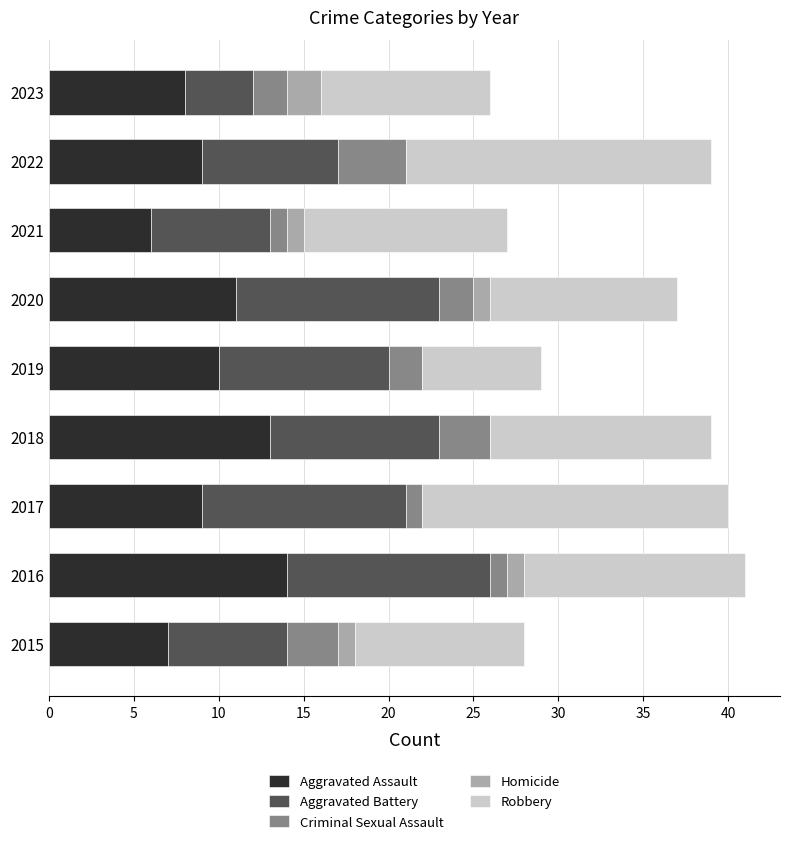

The Aggravated Assault series shows 10 at 2019. True or false?

True